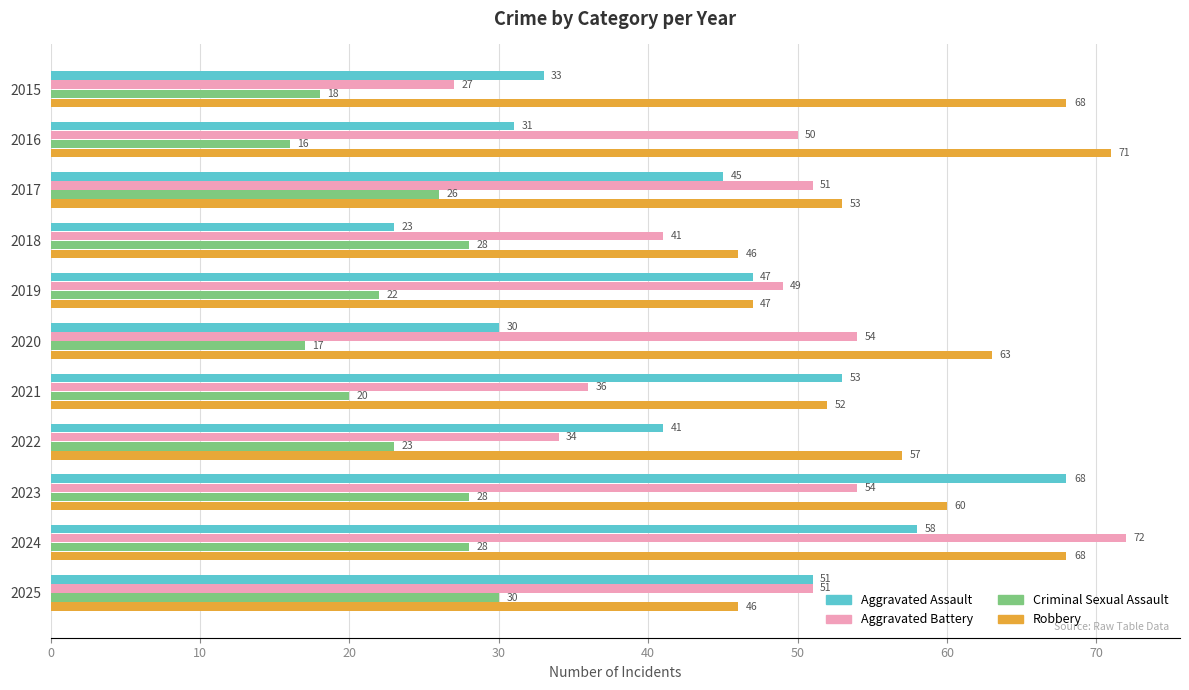

Is it true that Criminal Sexual Assault equals 23 at 2022?

True